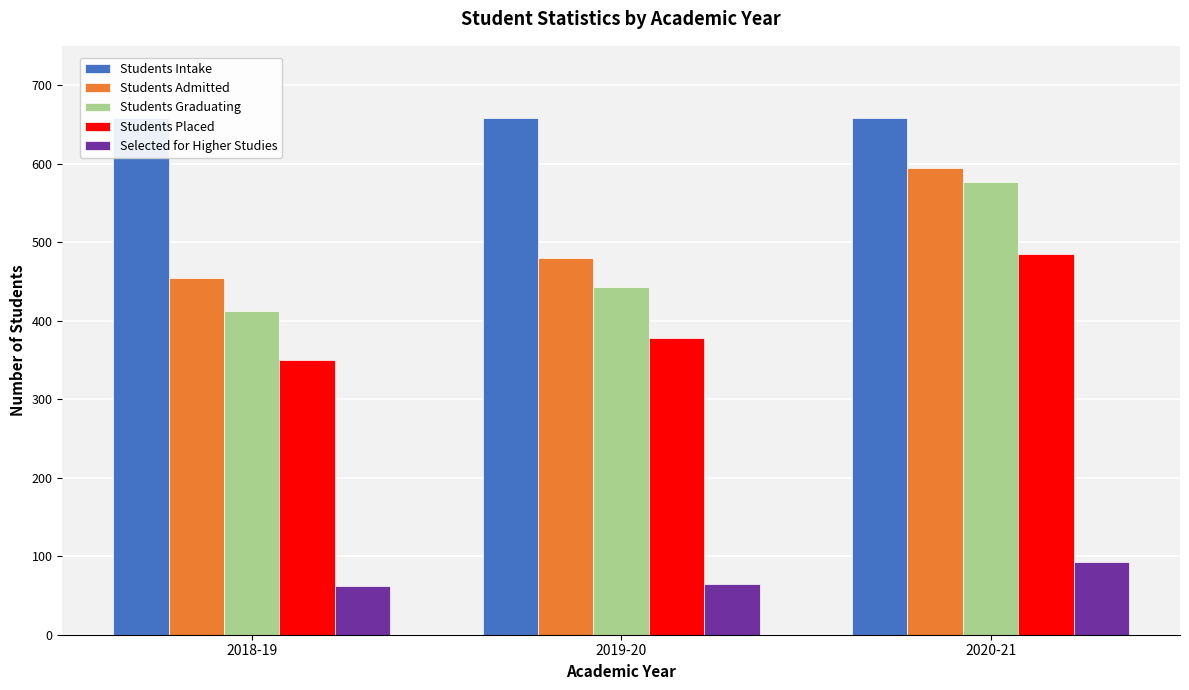

Between 2020-21 and 2019-20, which is larger?

2020-21